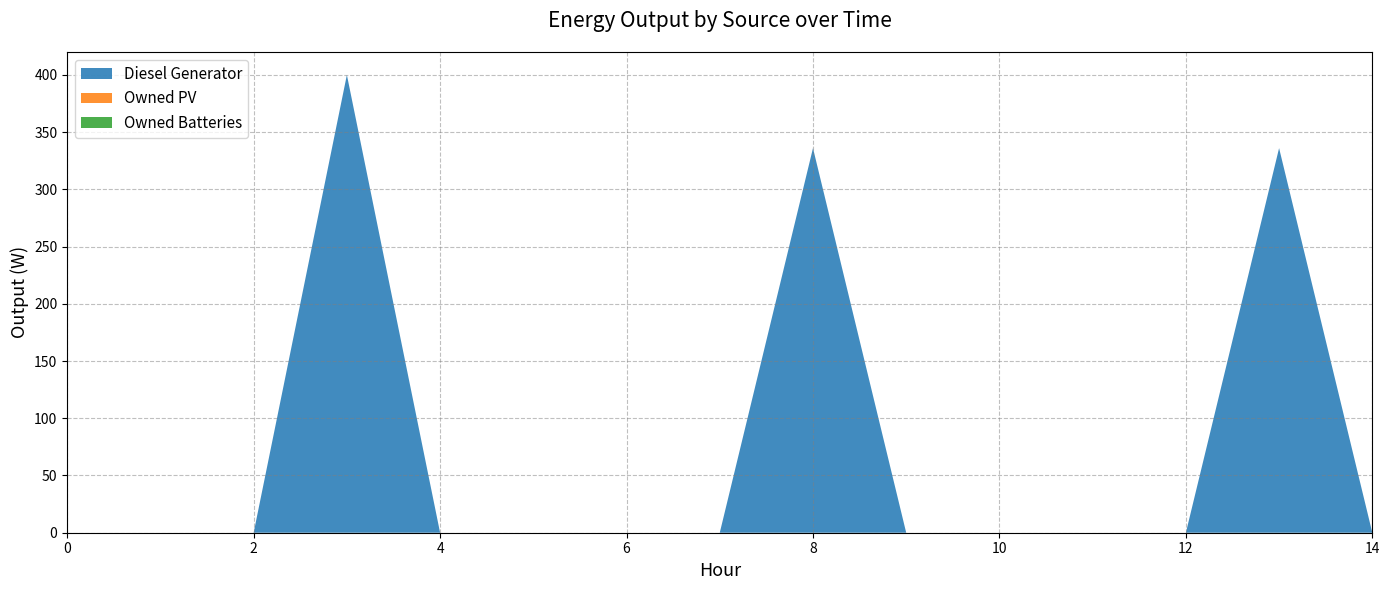

Reading left to right, transcribe all the data shown in this chart.

Diesel Generator: 0	0	0	400	0	0	0	0	336	0	0	0	0	336	0
Owned PV: 0	0	0	0	0	0	0	0	0	0	0	0	0	0	0
Owned Batteries: 0	0	0	0	0	0	0	0	0	0	0	0	0	0	0